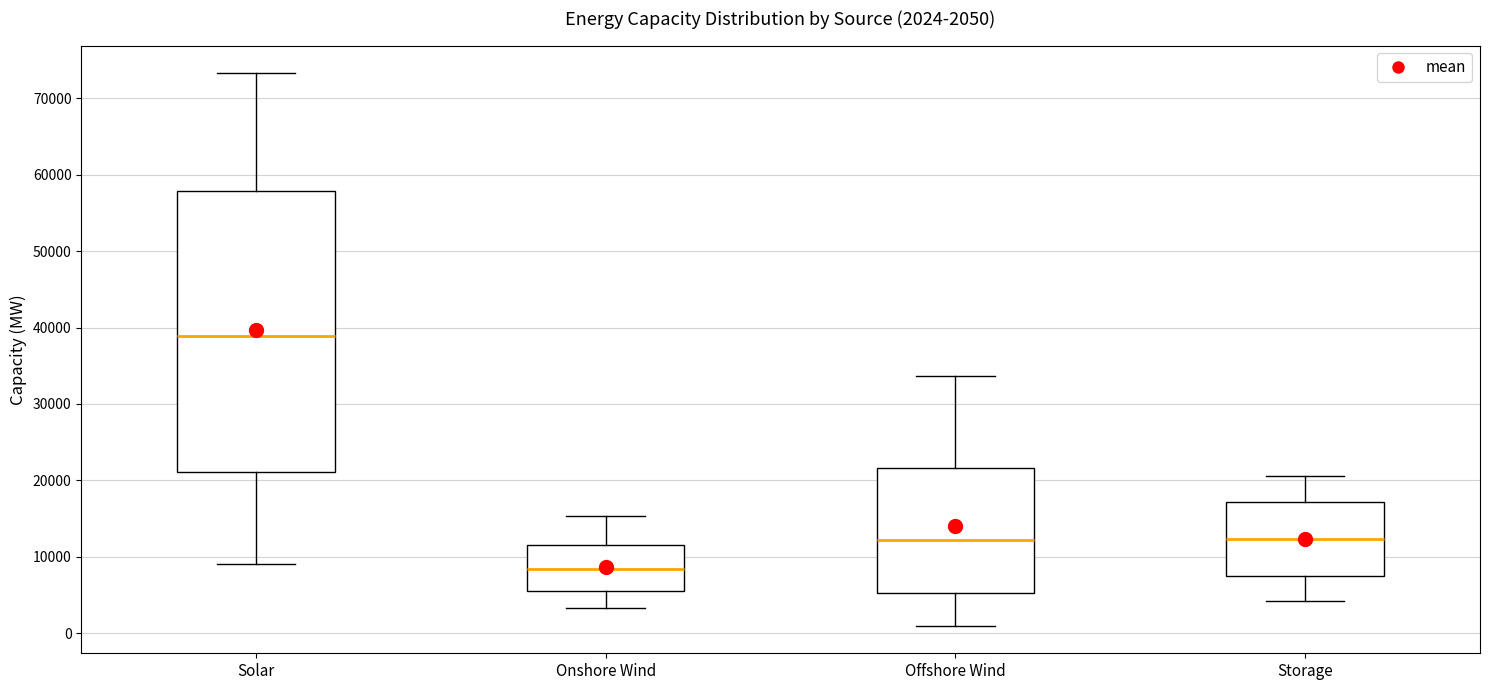

Which box has the lowest median line?

Onshore Wind